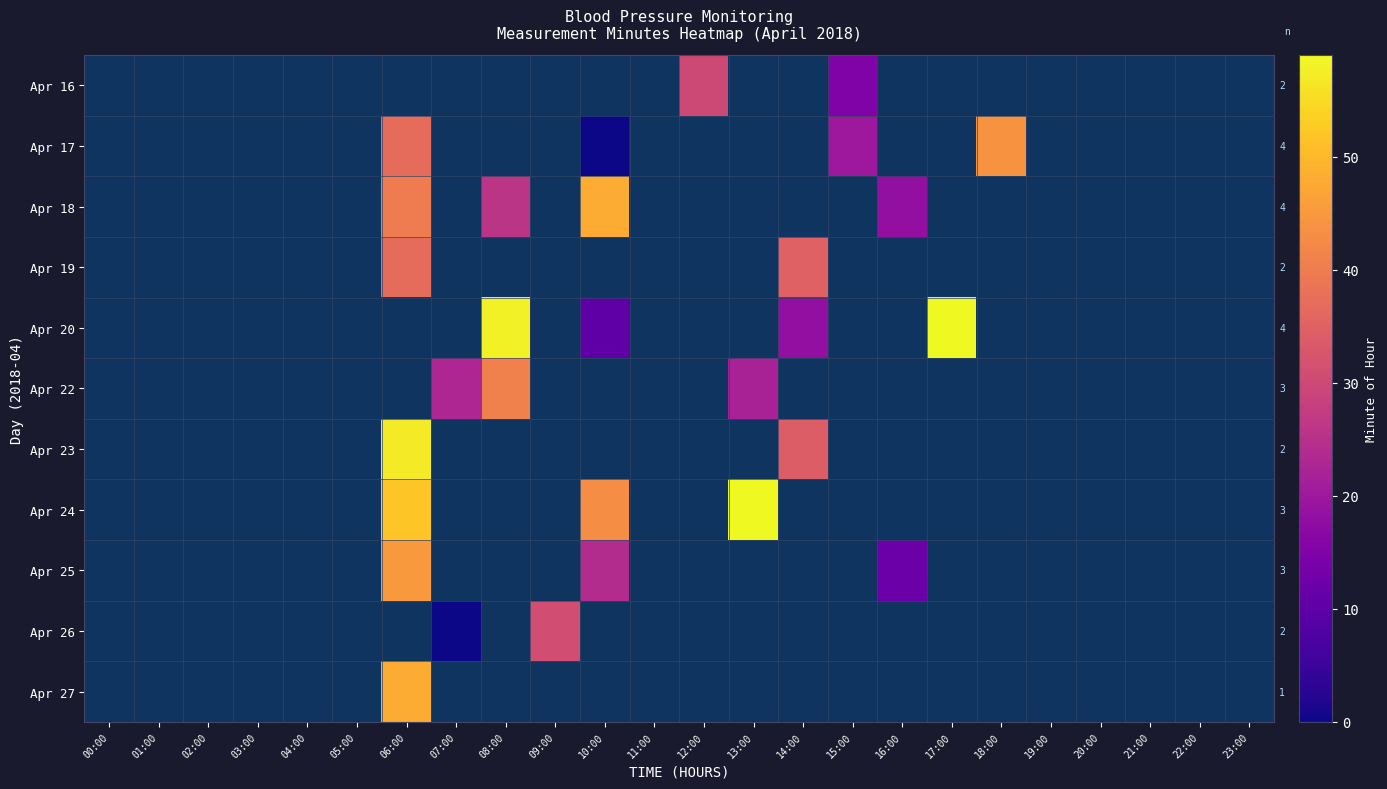

Which label corresponds to the largest value in the chart?

17:00